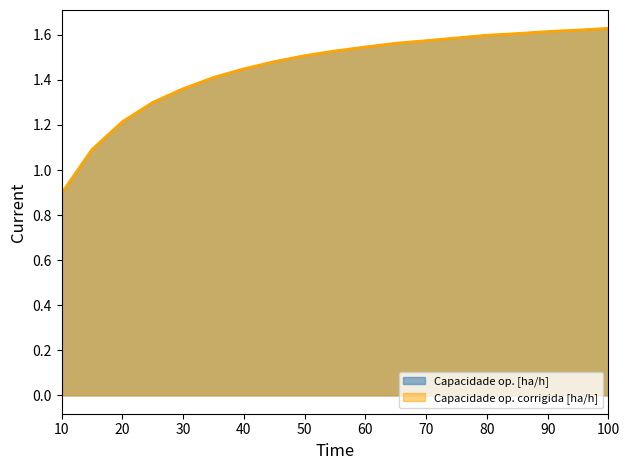

What is the maximum value for Capacidade op. corrigida [ha/h]?

1.6